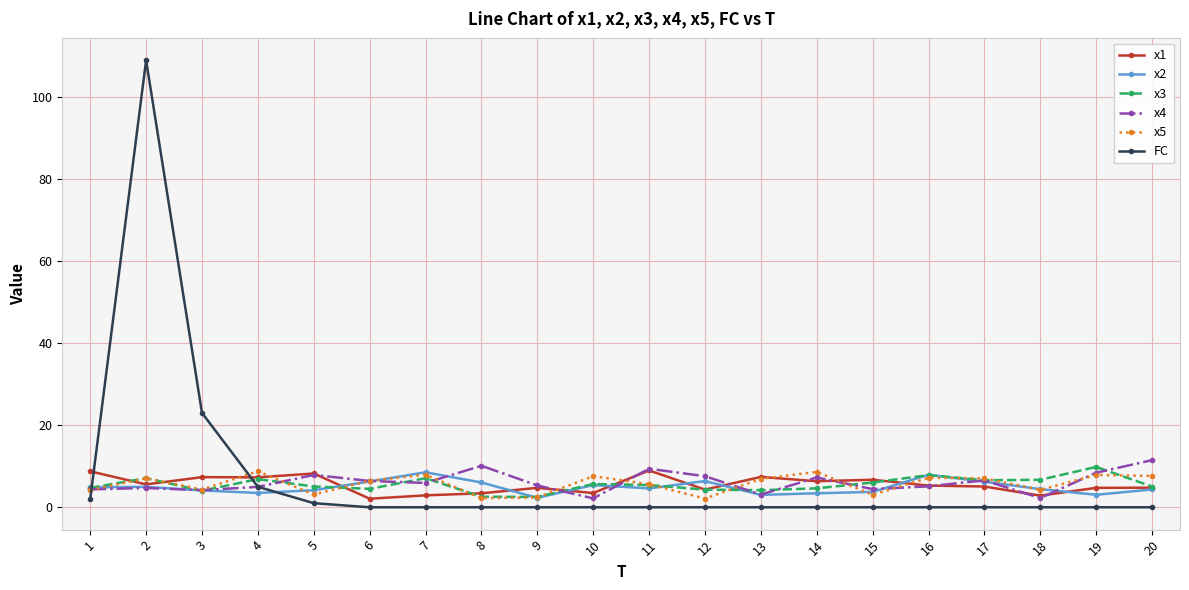

What is the value of the x5 point at the 4th from the left?

8.8